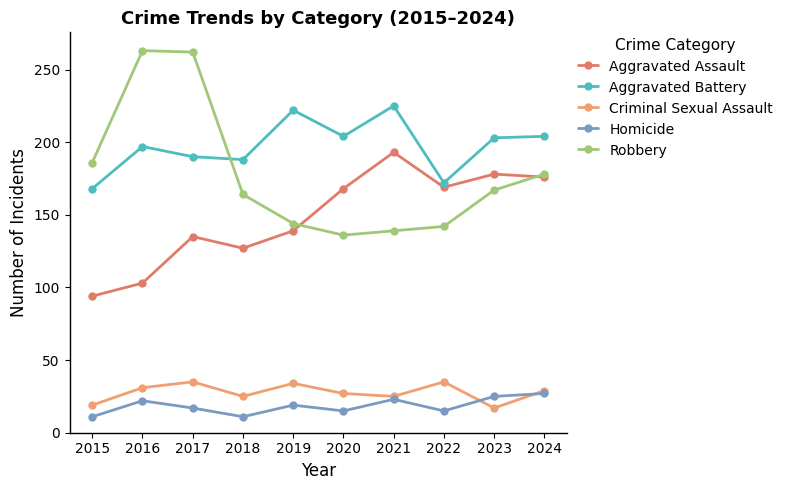

What is the greatest value displayed?

263